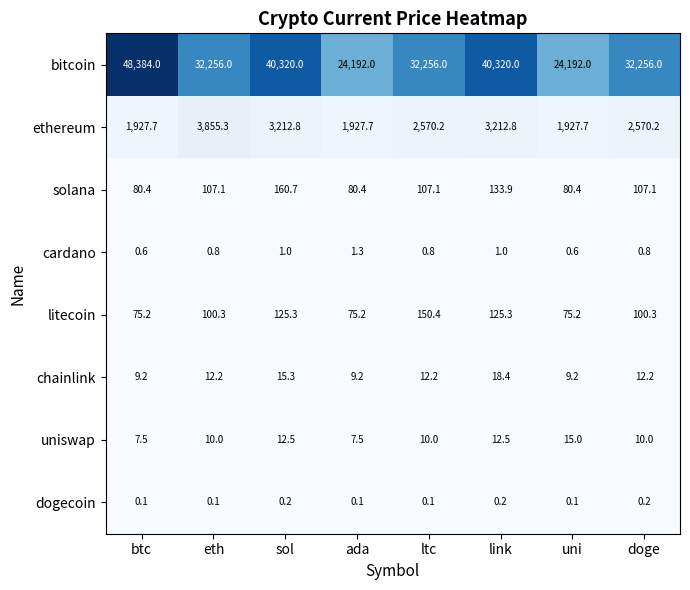

Which series has the widest spread of values?

bitcoin